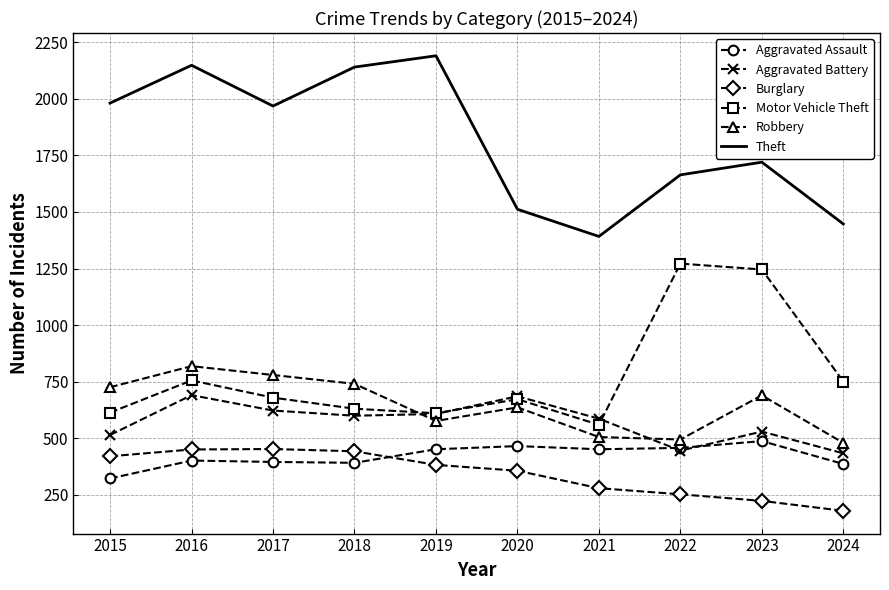

The value of Motor Vehicle Theft at 2023 is 1246. True or false?

True